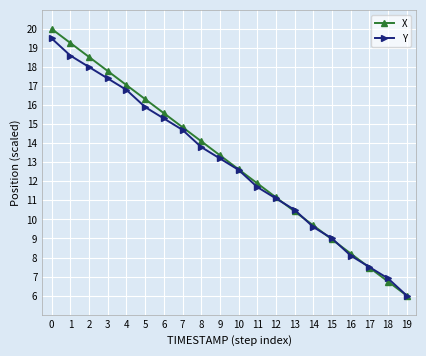

List the series in order of their peak value, highest first.

X, Y